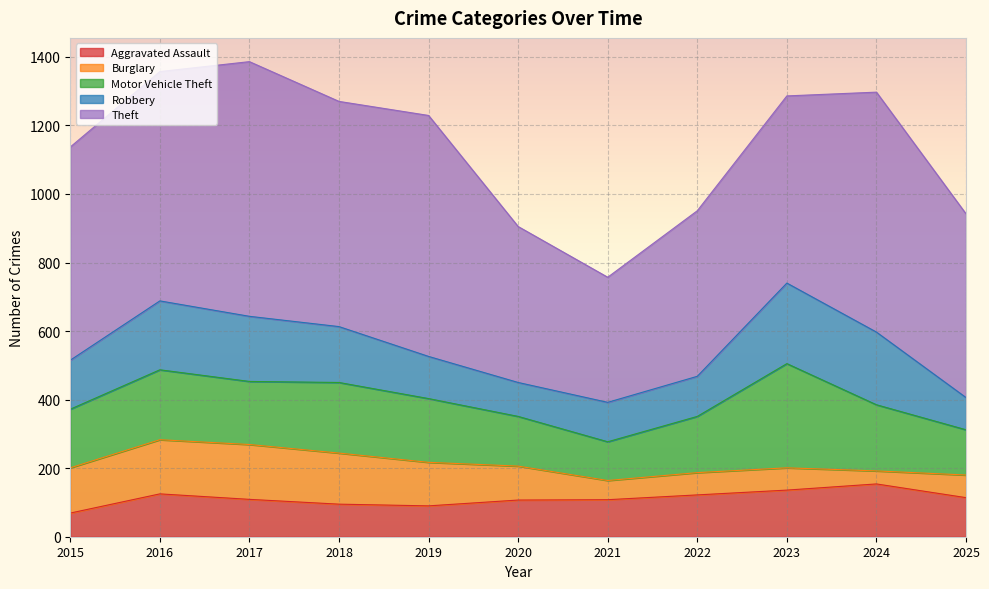

List the series in order of their peak value, lowest first.

Aggravated Assault, Burglary, Robbery, Motor Vehicle Theft, Theft